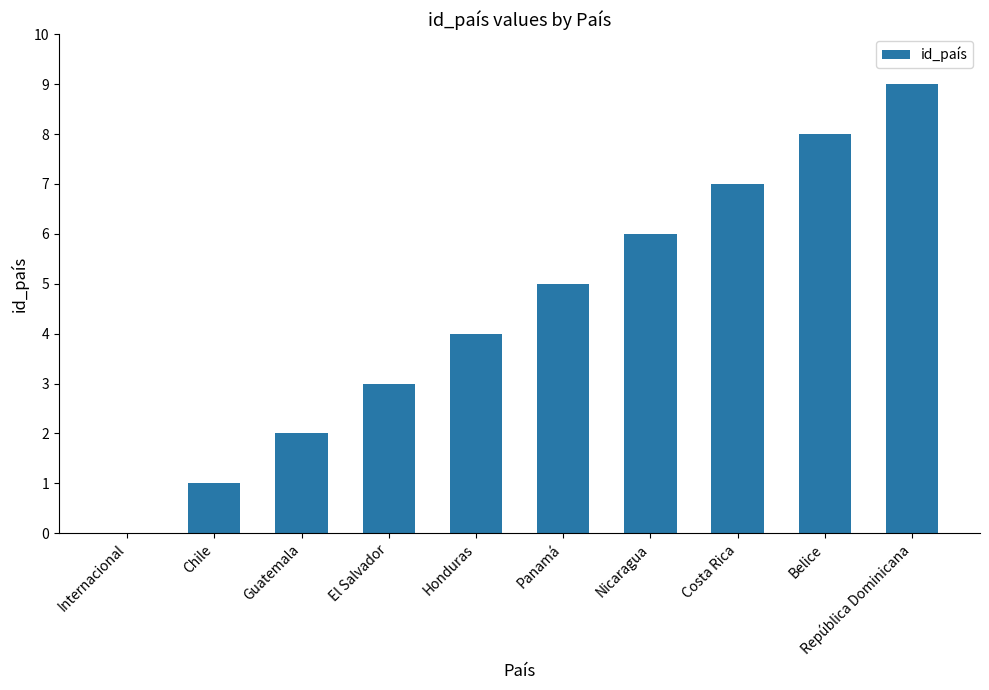

True or false: the data shows 9 at Panamá.

False